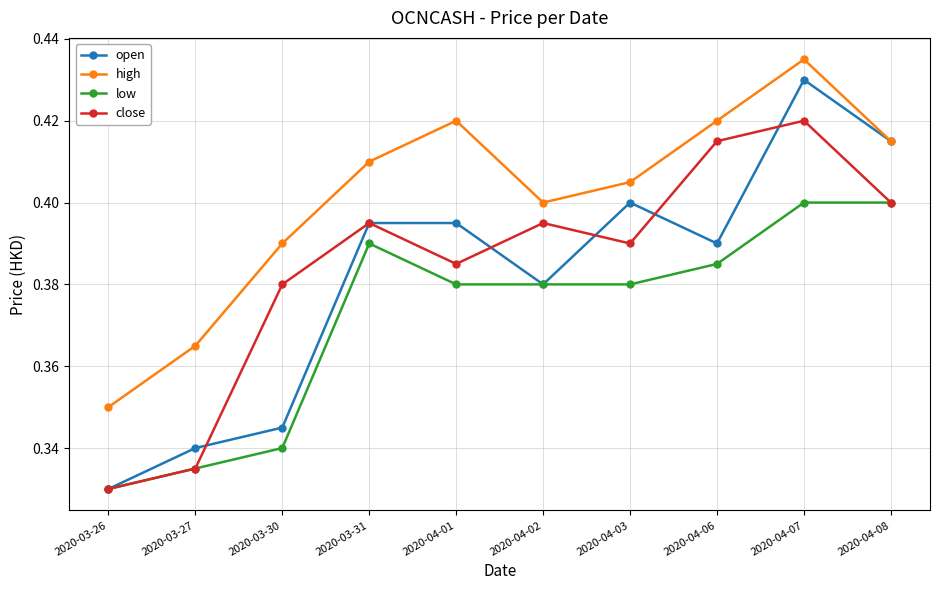

What is the sum of the close values at 2020-04-08 and 2020-03-30?

0.8